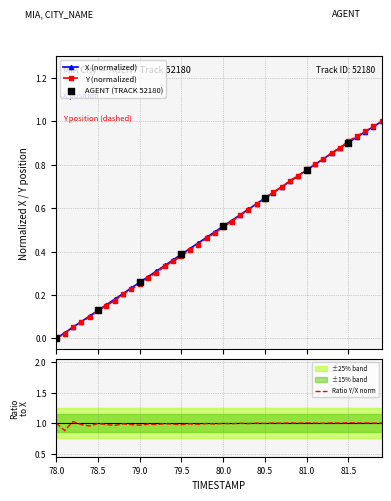

Is the value of Y at 81.5 greater than the value of X at 27?

No